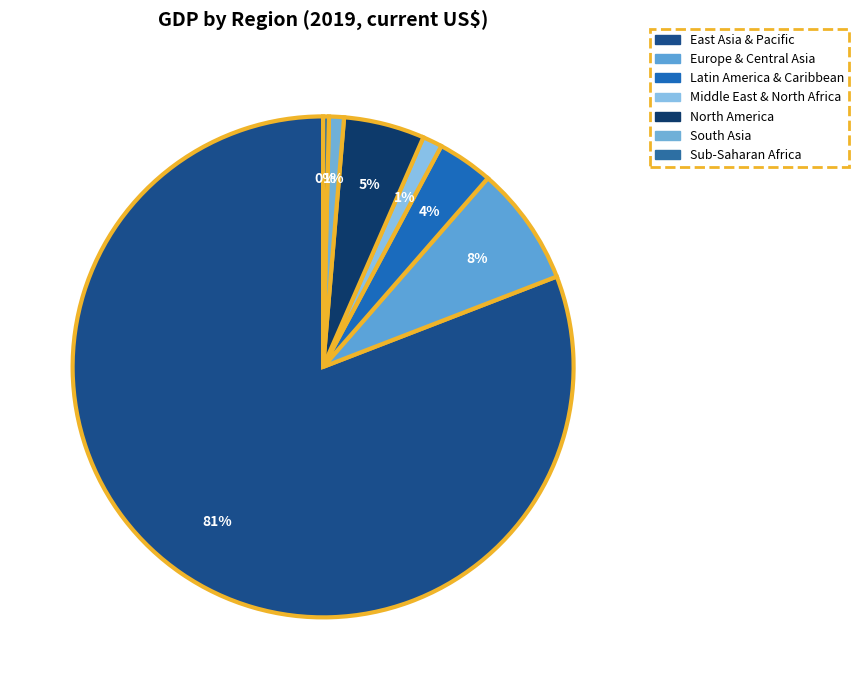

Does any single category account for the majority?

Yes